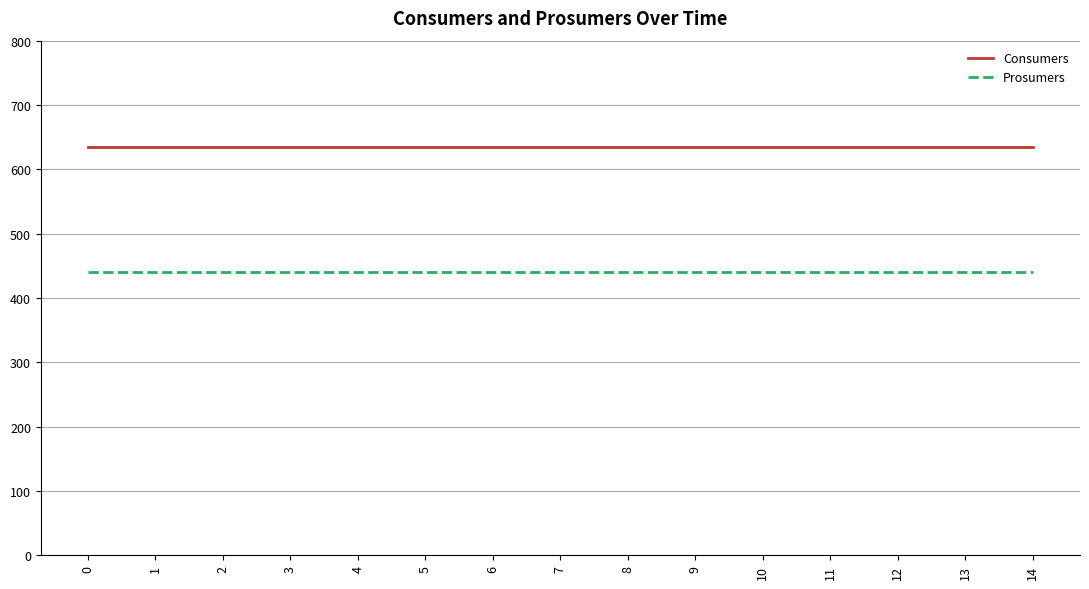

What is the difference between the highest and lowest values at 14?

195